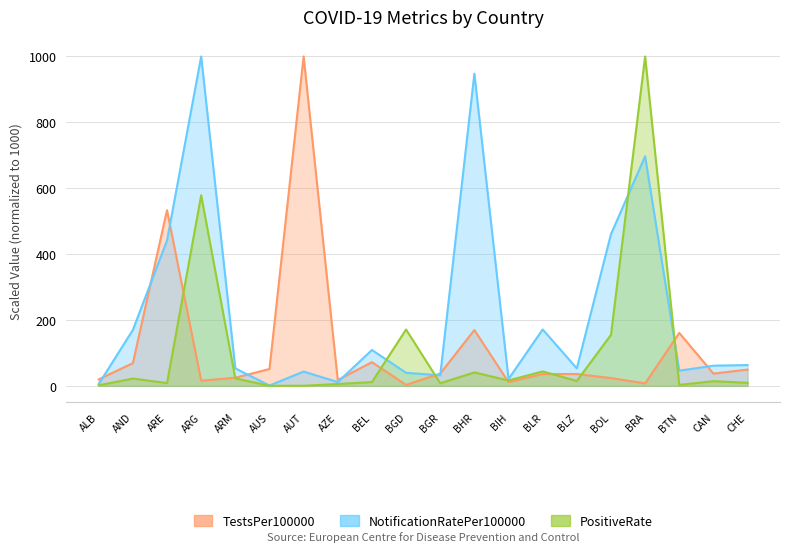

At how many categories does at least one series exceed 335?

6